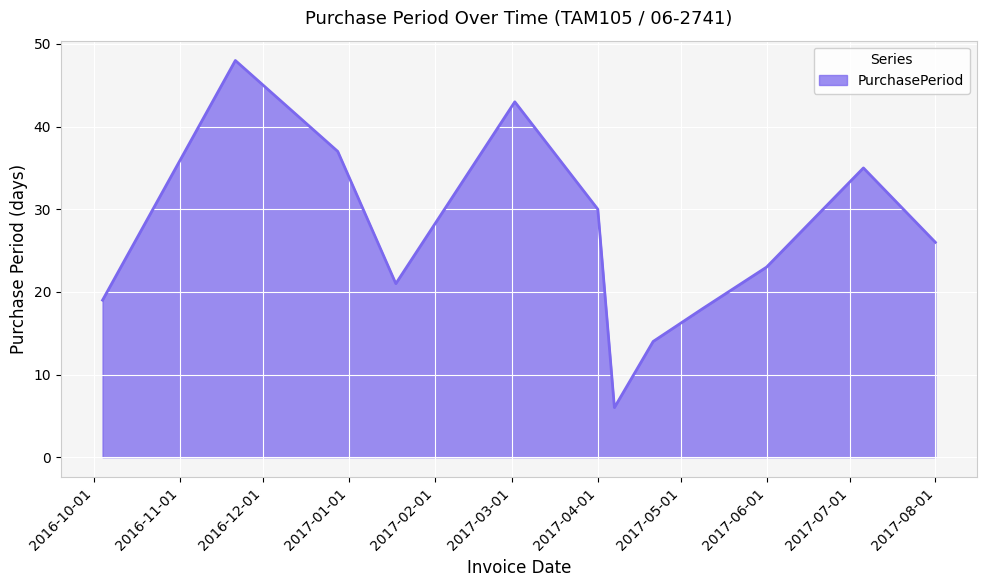

What is the difference between the maximum and minimum values?

42